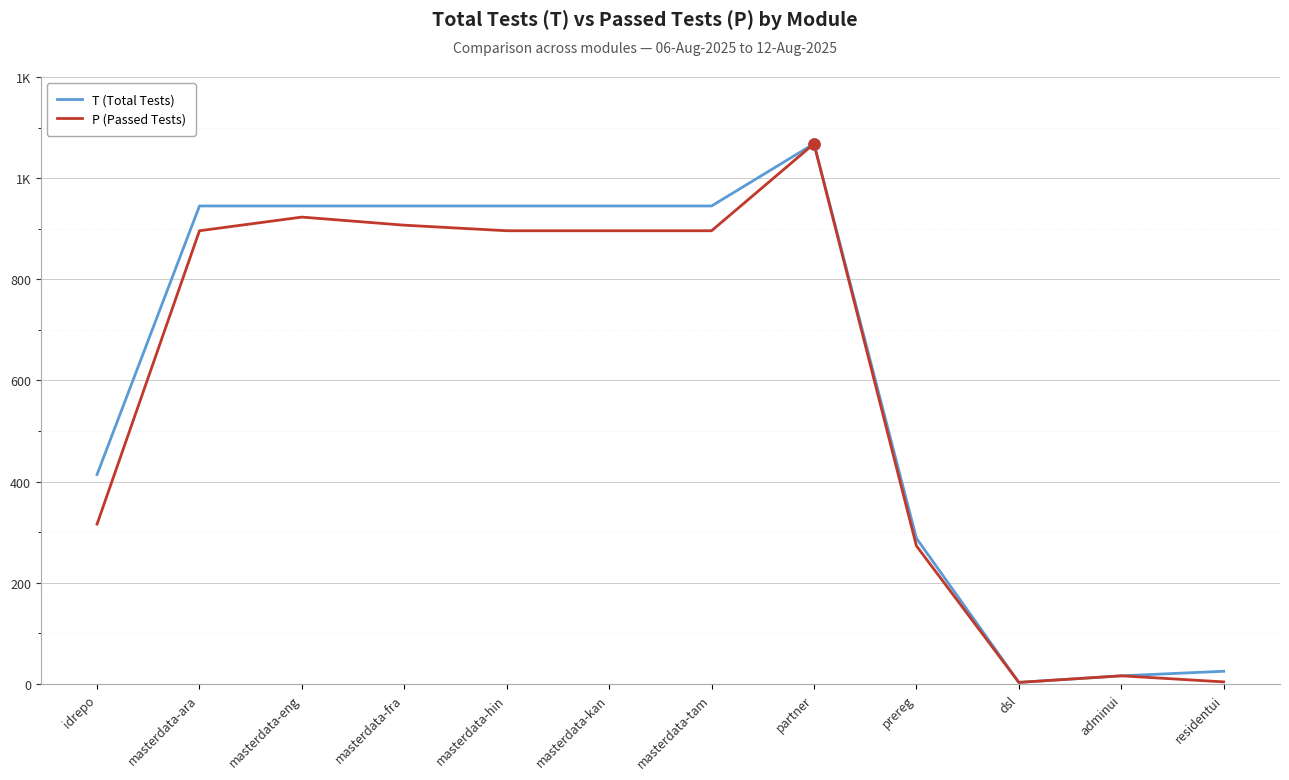

Does the chart display data point markers on the line(s)?

No